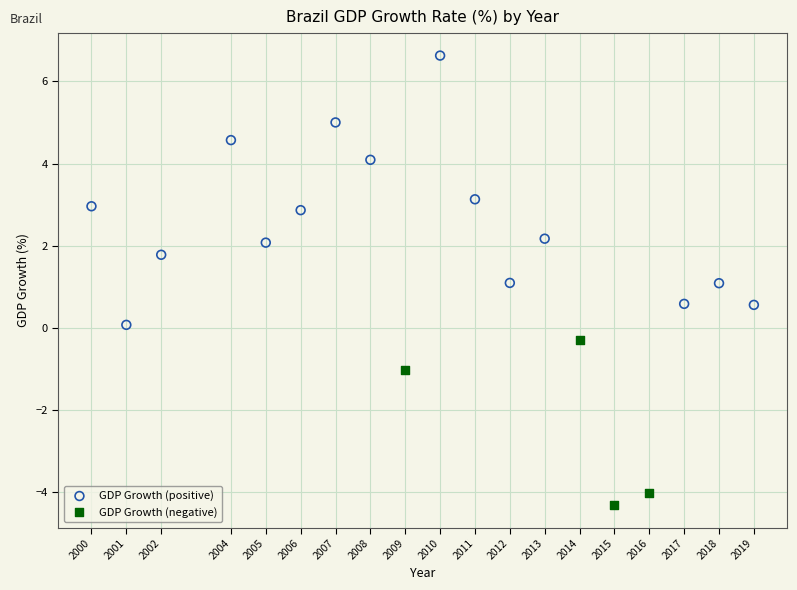

Which series contains the highest Y value?

GDP Growth (positive)